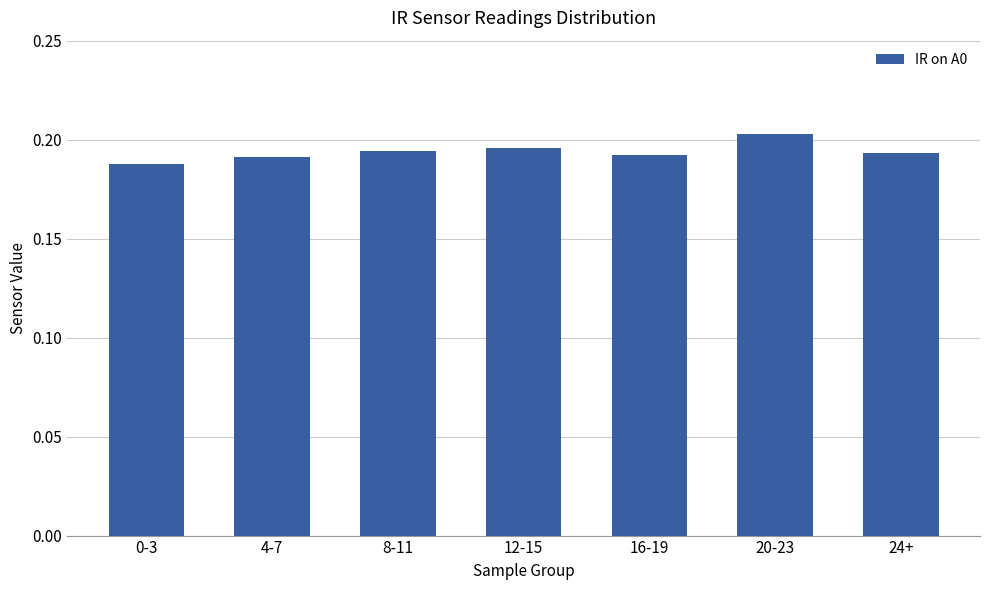

At which category does the chart reach its peak across all series?

20-23